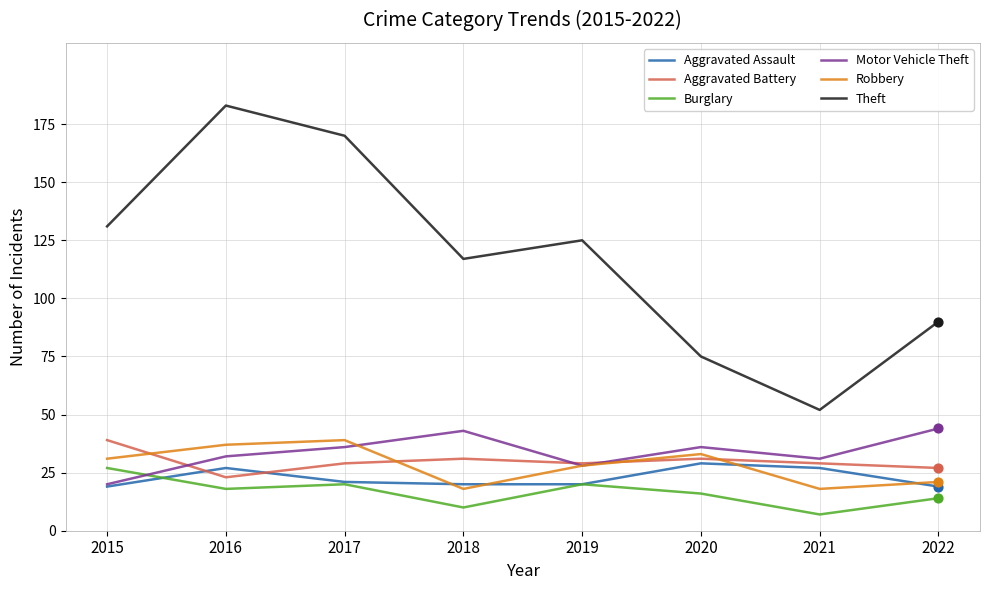

What is the total value across all series at 2020?

220